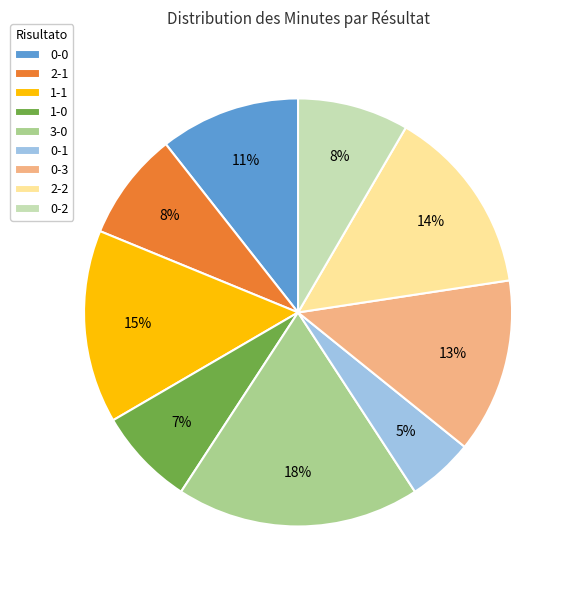

How many slices are in this pie chart?

9